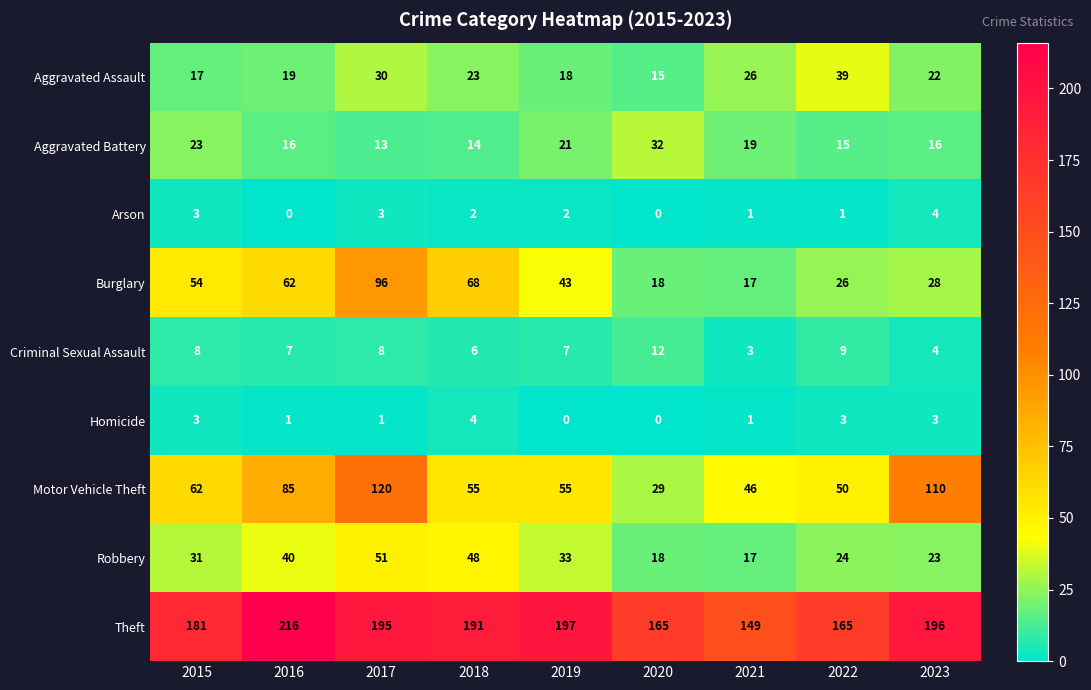

Where does the Theft series first go above 191?

2016